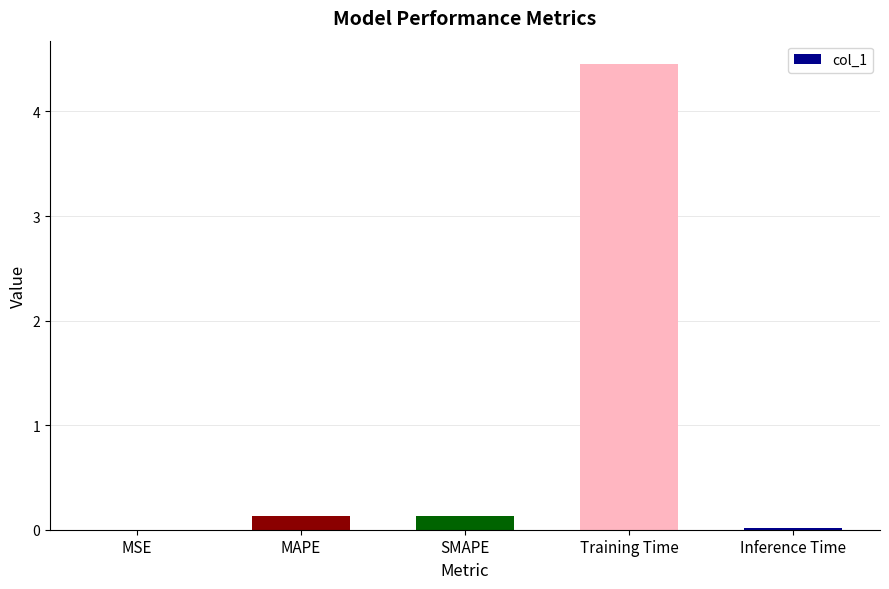

At which category does the chart reach its peak across all series?

Training Time